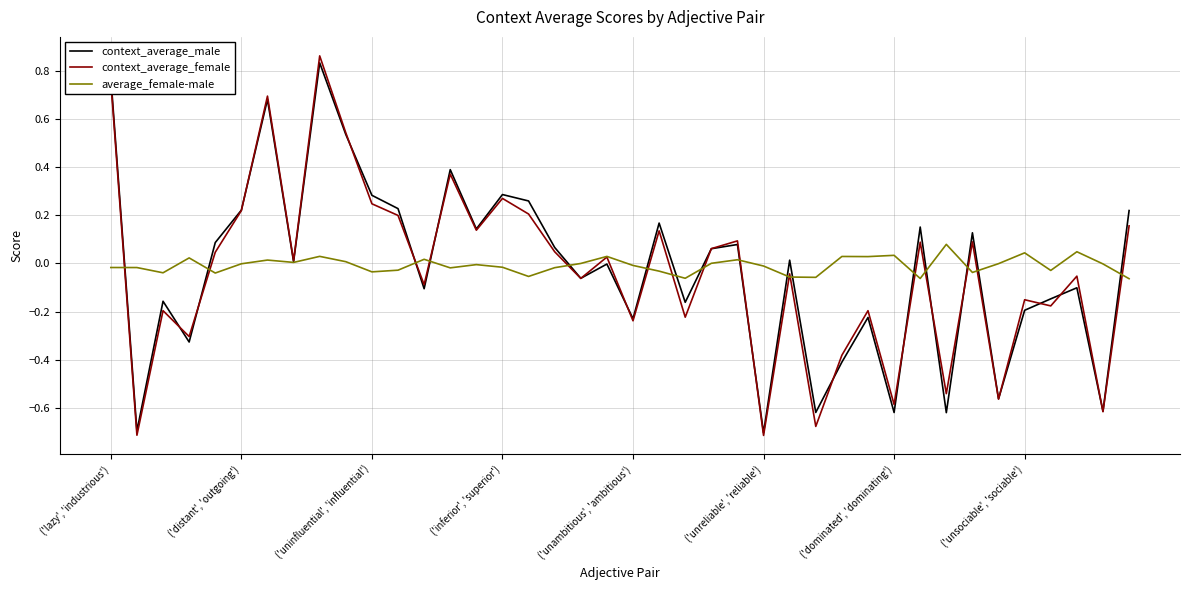

True or false: context_average_male has more than 2 points higher than both neighbors.

True